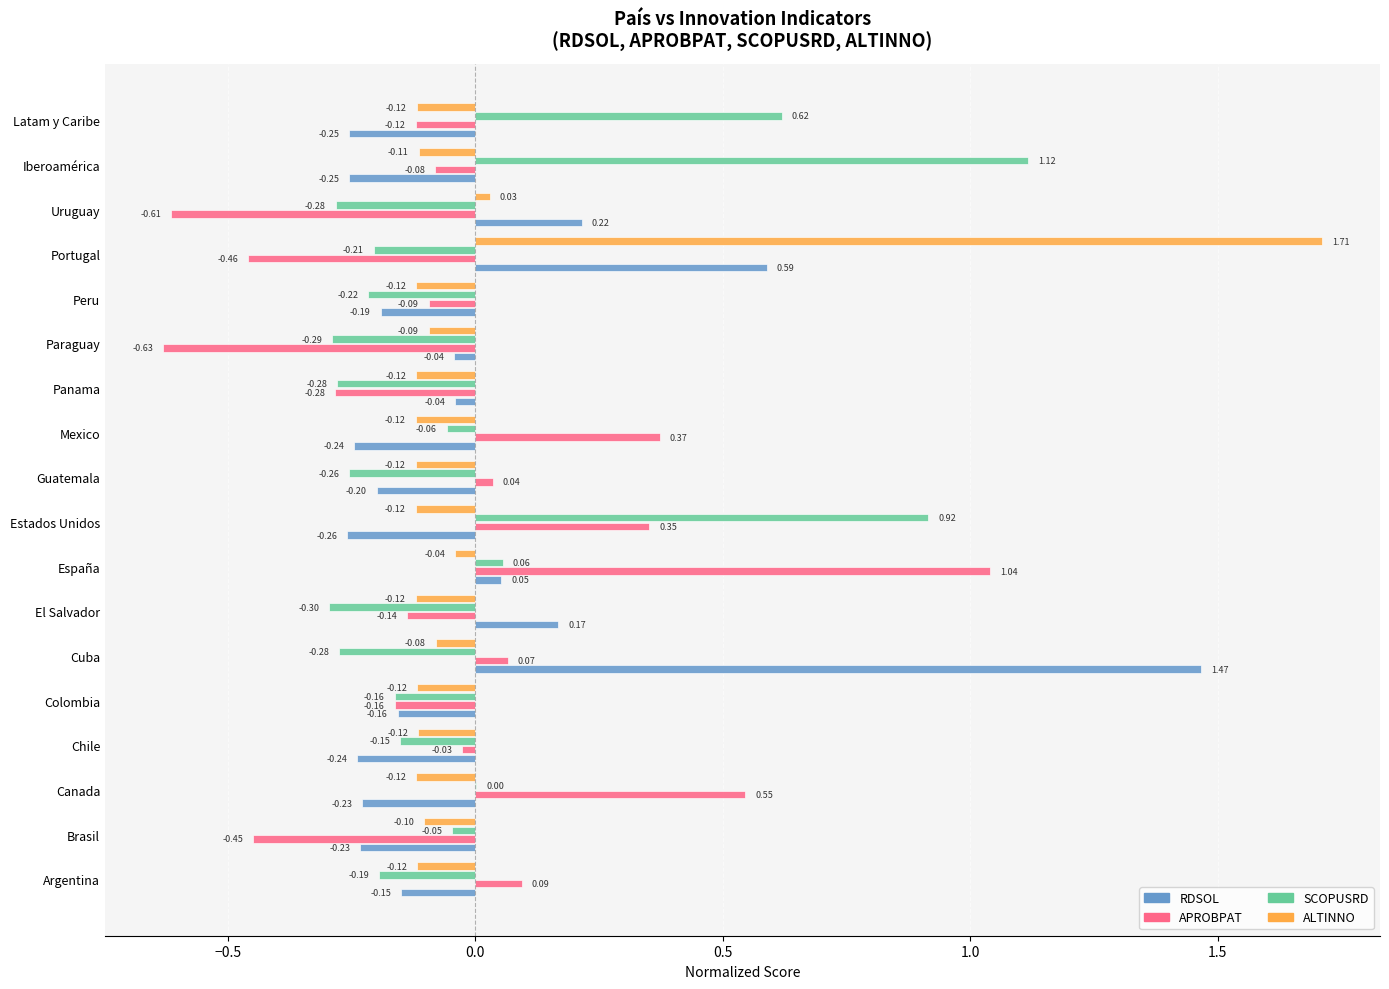

Where is APROBPAT nearest to the value 0?

Chile